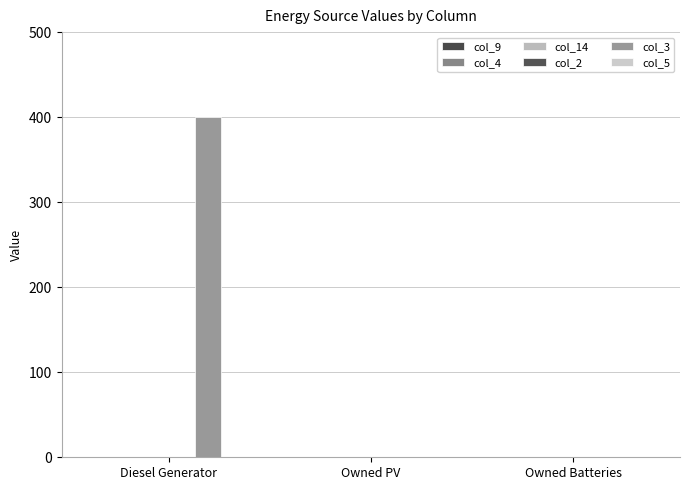

How many series are shown in this chart?

1